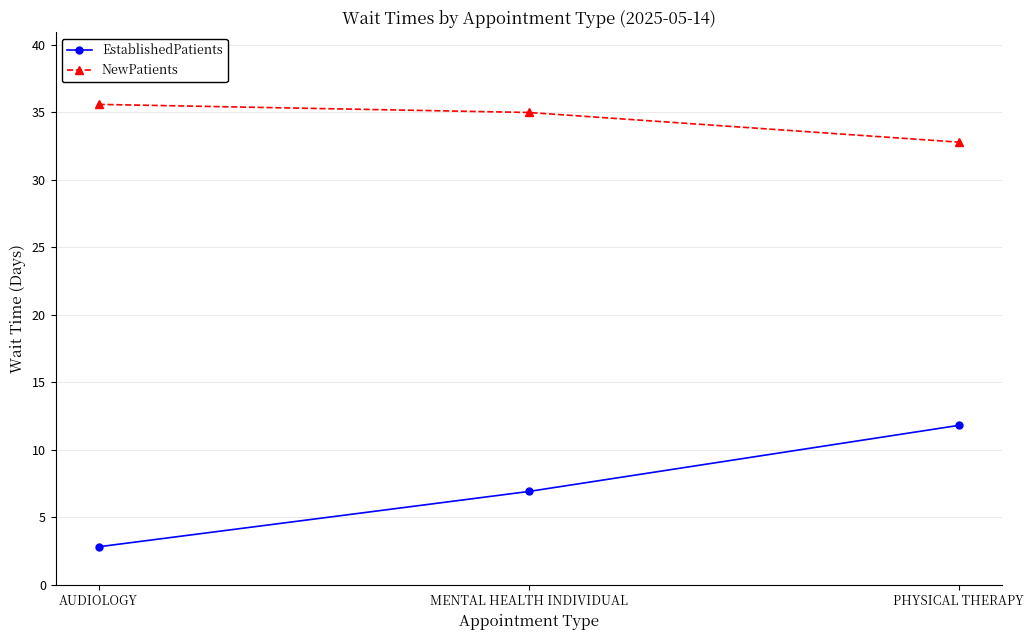

Reading left to right, list all the values displayed in this chart.

EstablishedPatients: AUDIOLOGY=2.8	MENTAL HEALTH INDIVIDUAL=6.9	PHYSICAL THERAPY=11.8
NewPatients: AUDIOLOGY=35.6	MENTAL HEALTH INDIVIDUAL=35.0	PHYSICAL THERAPY=32.8